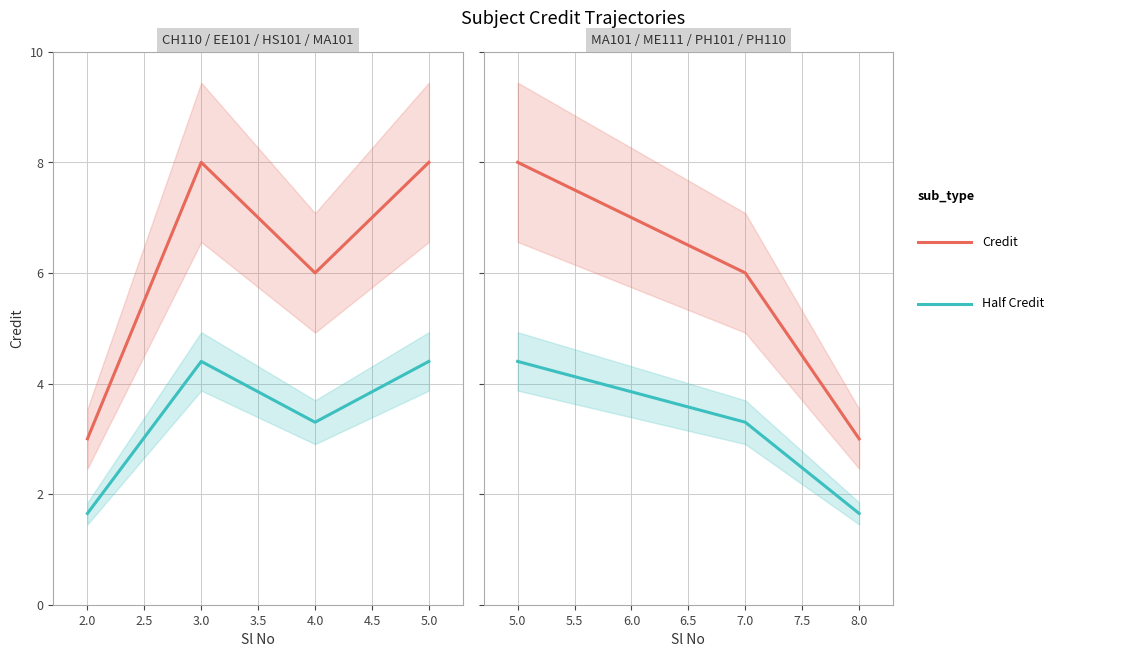

Count the number of data series in this chart.

2